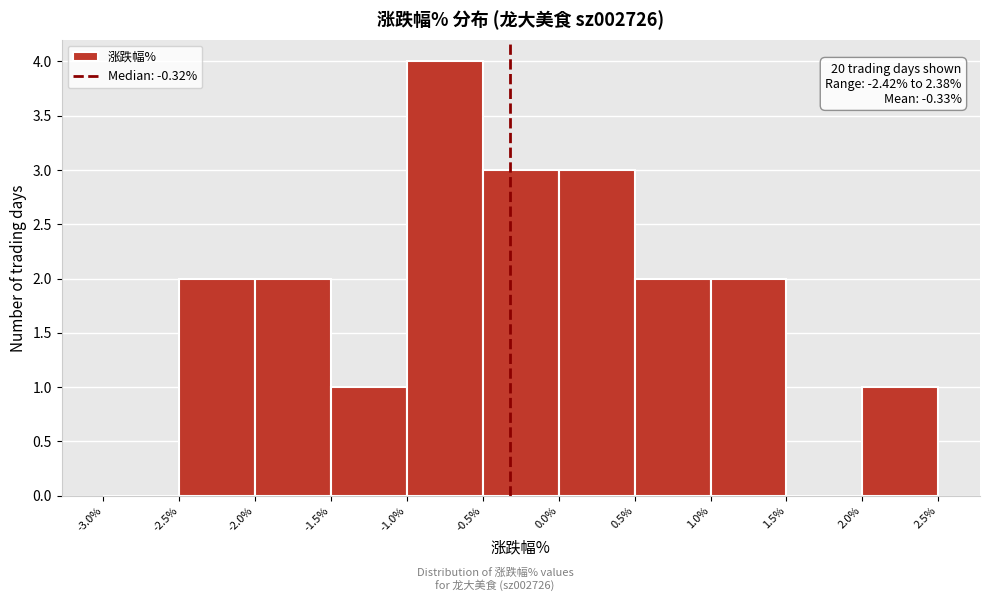

Which range on the x-axis has the tallest bar?

-1.0% to -0.5%